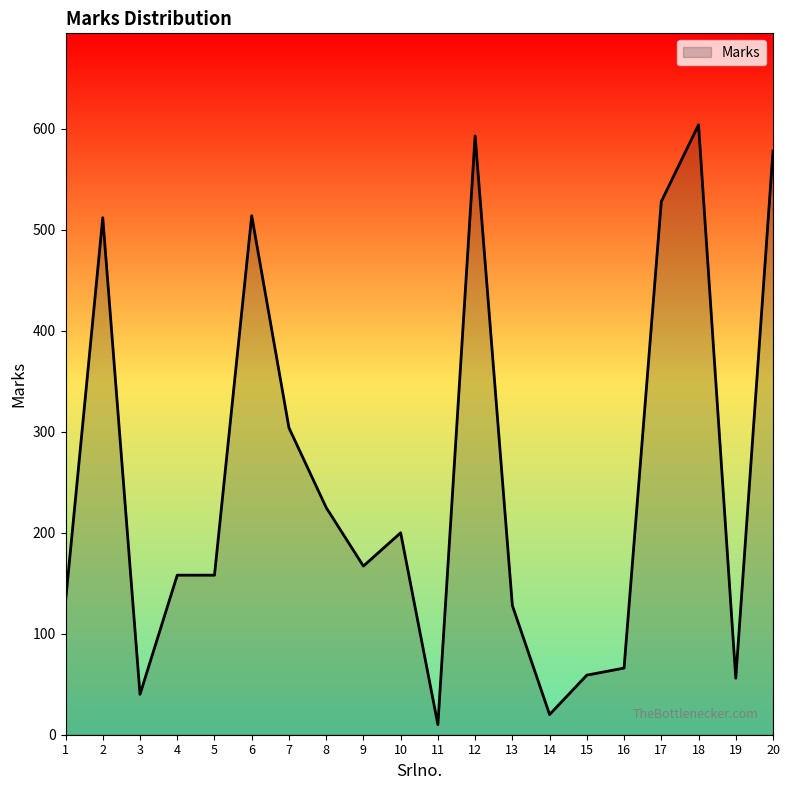

Does the chart display data point markers on the line(s)?

No